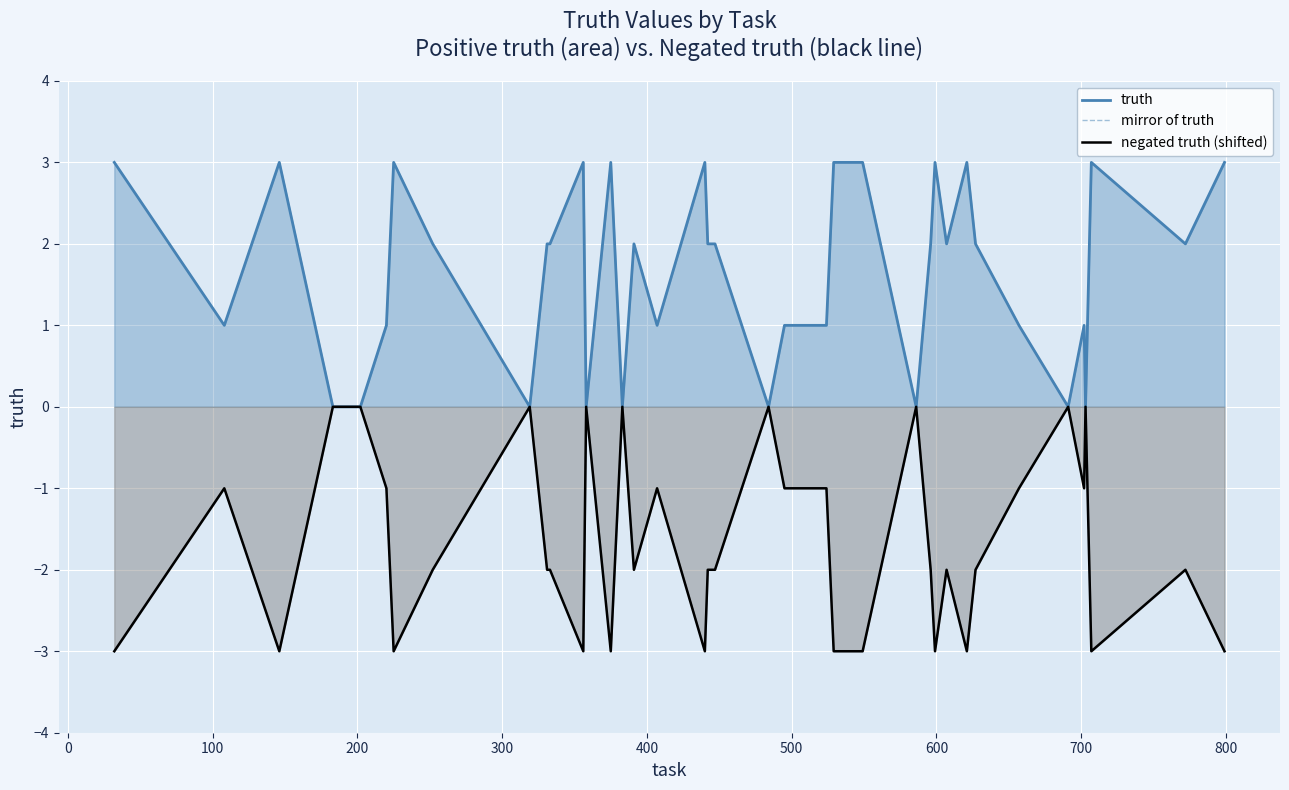

What is the average value of the negated truth (shifted) series?

-2